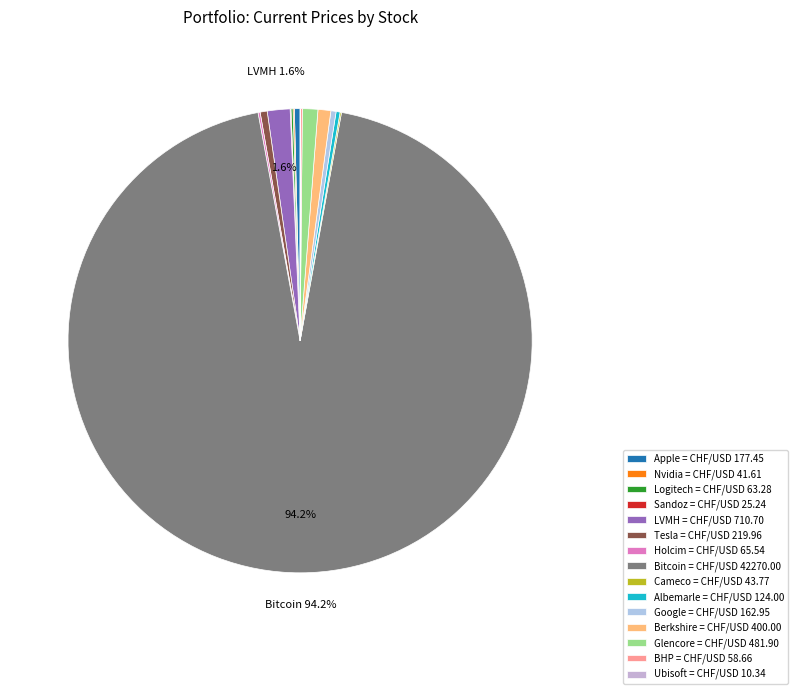

Does any single category account for the majority?

Yes